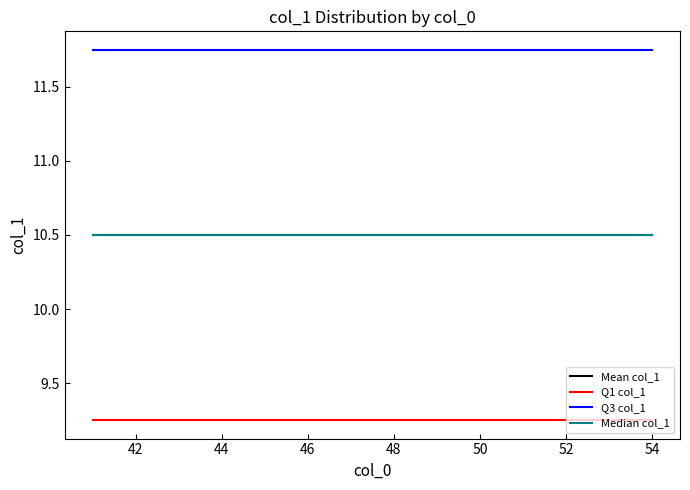

Reading left to right, transcribe all the data shown in this chart.

Mean col_1: 10.5	10.5	10.5	10.5	10.5	10.5	10.5	10.5	10.5	10.5	10.5	10.5	10.5	10.5
Q1 col_1: 9.2	9.2	9.2	9.2	9.2	9.2	9.2	9.2	9.2	9.2	9.2	9.2	9.2	9.2
Q3 col_1: 11.8	11.8	11.8	11.8	11.8	11.8	11.8	11.8	11.8	11.8	11.8	11.8	11.8	11.8
Median col_1: 10.5	10.5	10.5	10.5	10.5	10.5	10.5	10.5	10.5	10.5	10.5	10.5	10.5	10.5